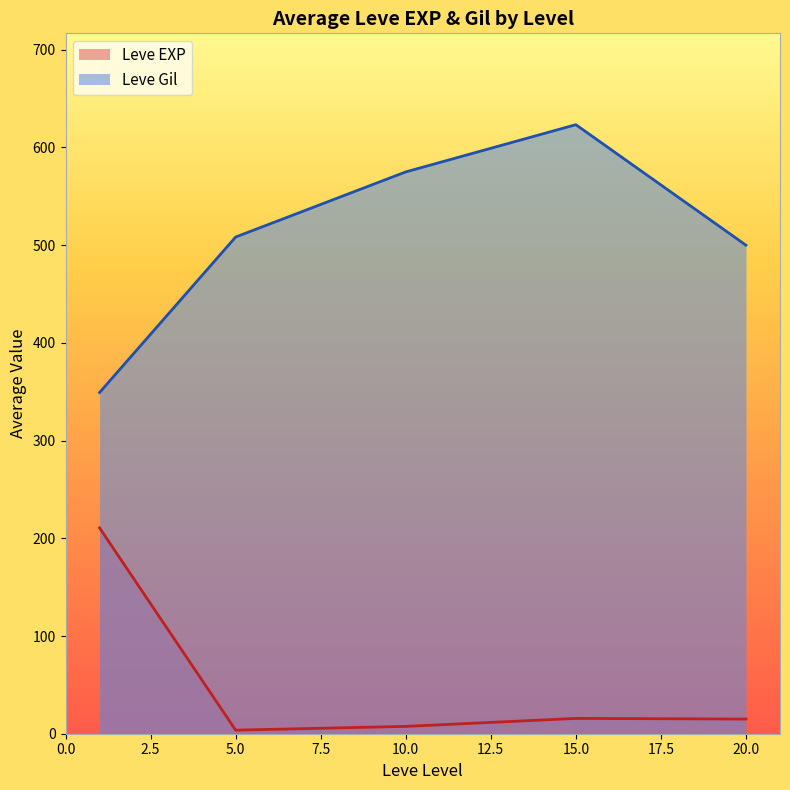

Is the value of Leve EXP at 20.0 greater than the value of Leve Gil at 15.0?

No